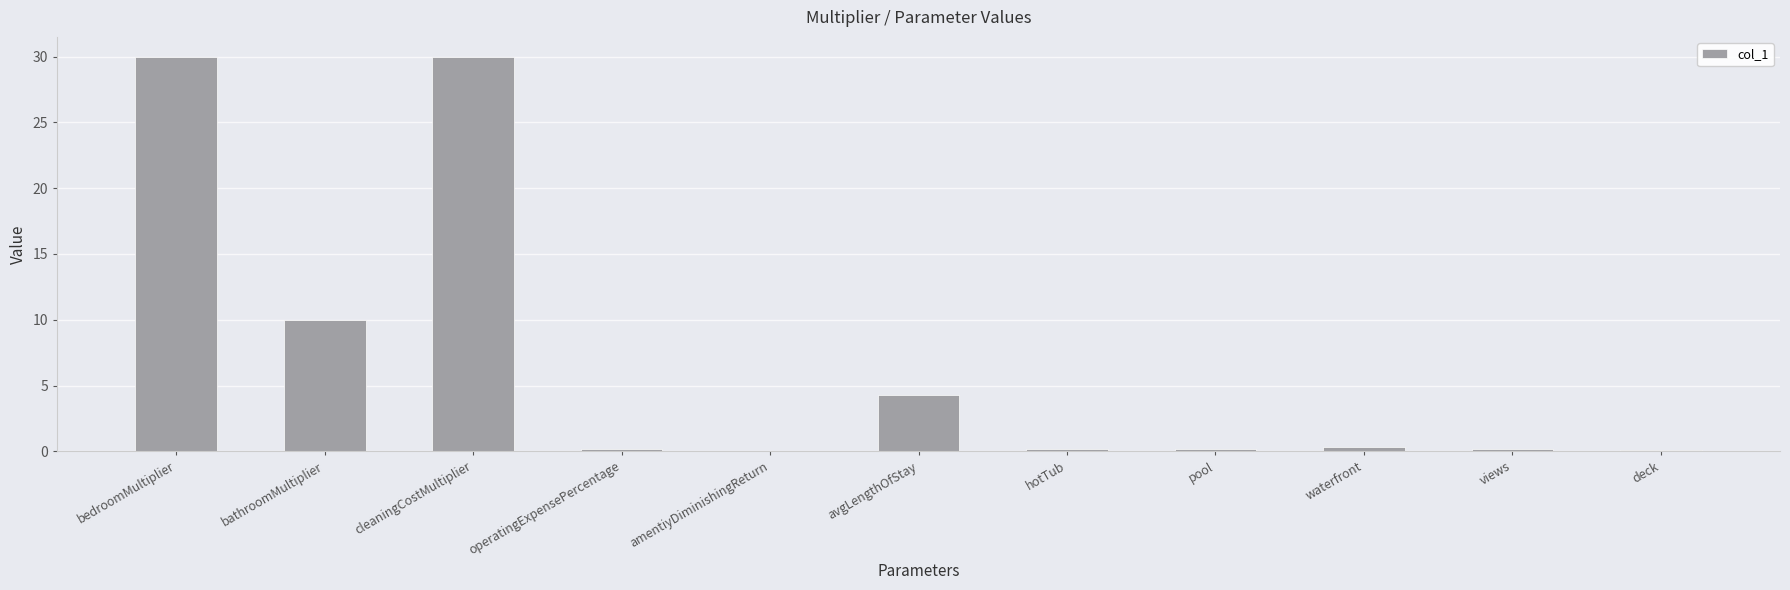

At which label is the value closest to 15?

bathroomMultiplier